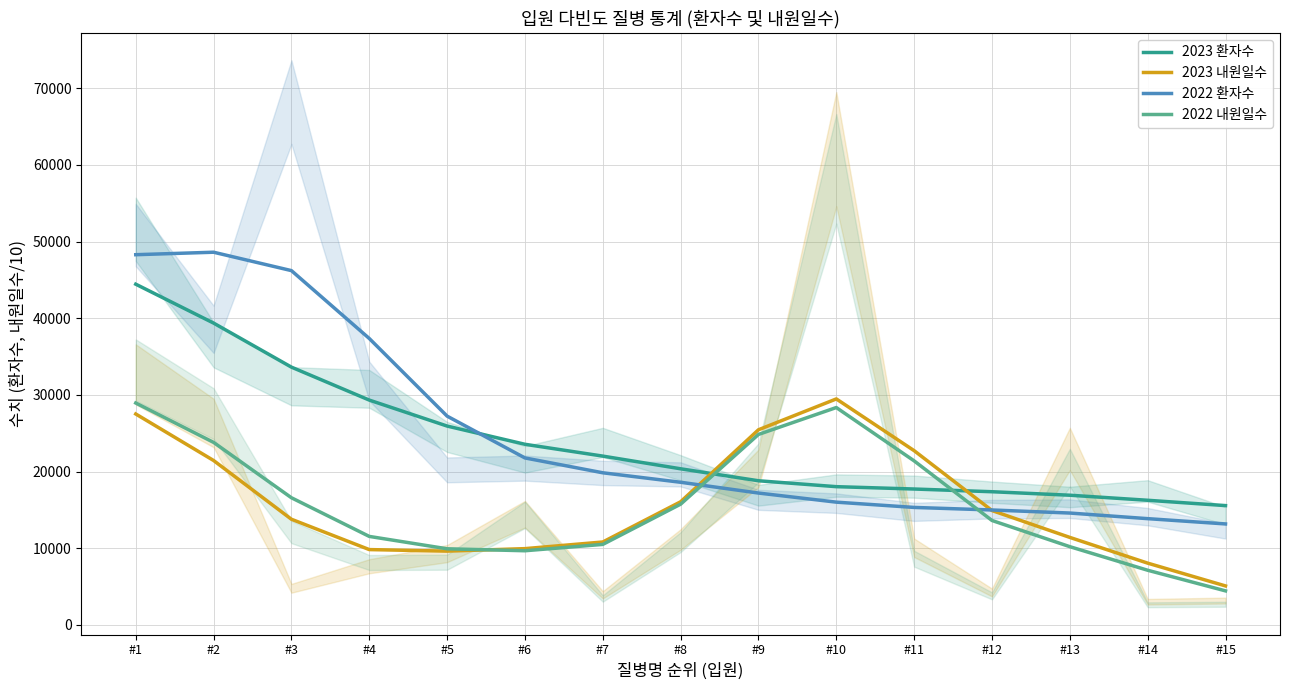

At which label does 2023 환자수 first exceed 20366?

#1